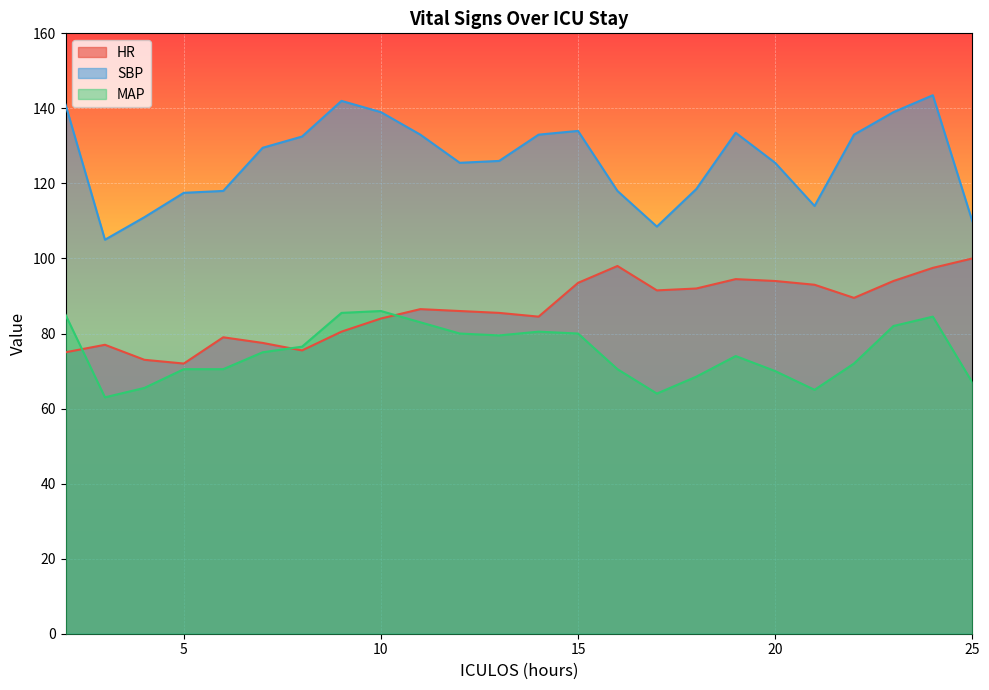

What is the difference between the maximum and second lowest values in the SBP series?

35.0